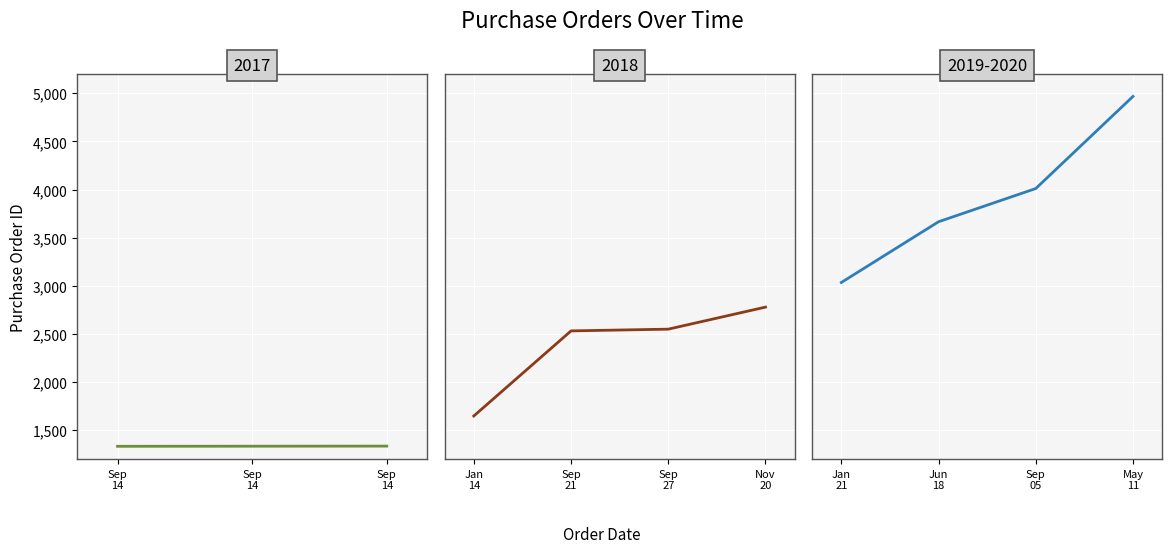

What is the label of the 7th point from the left?

2018-11-20